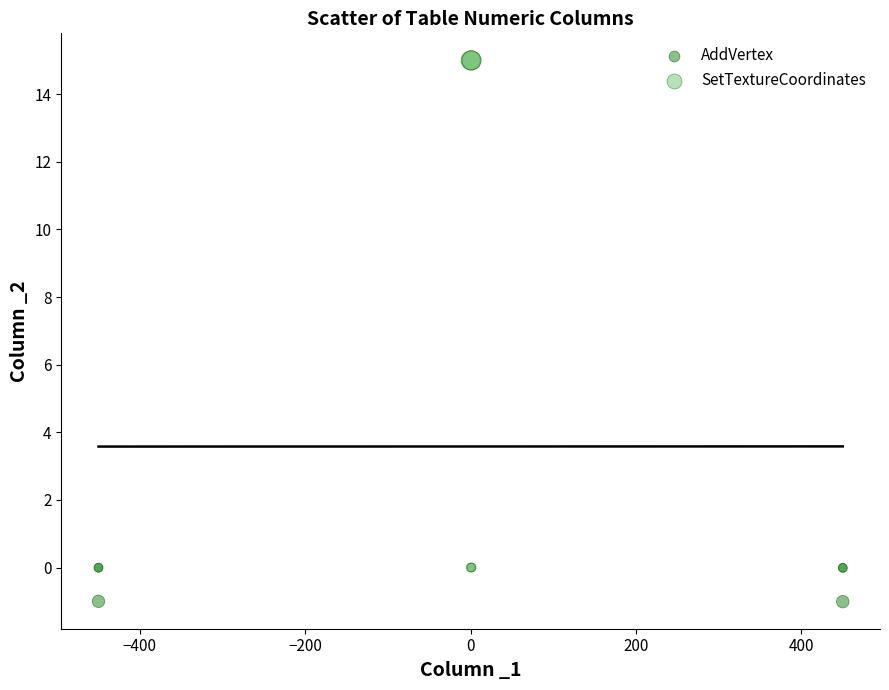

Which series has the largest Y range (max minus min)?

SetTextureCoordinates